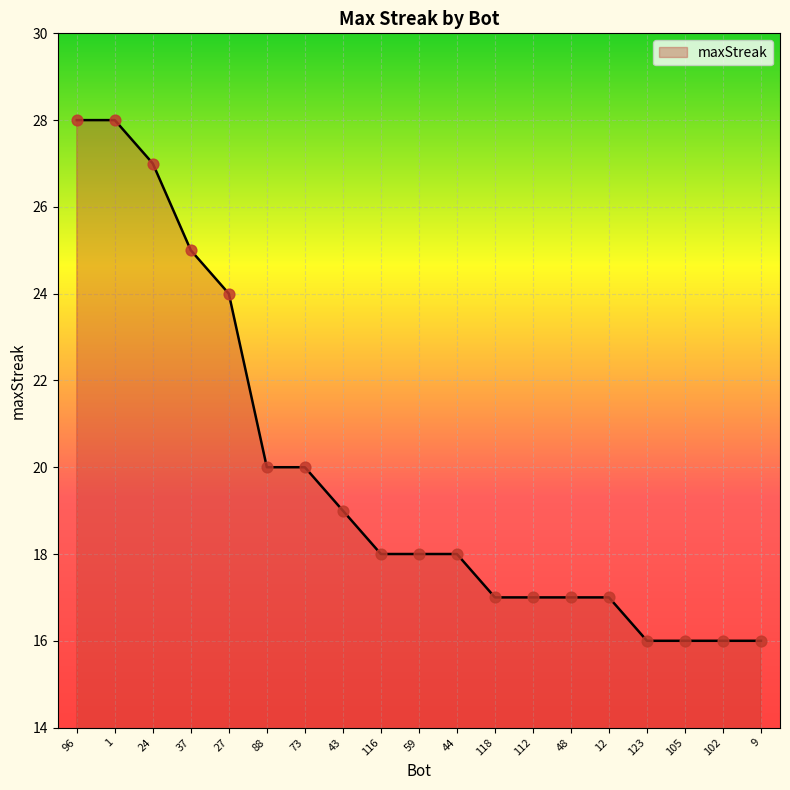

Between 102 and 44, which is larger?

44